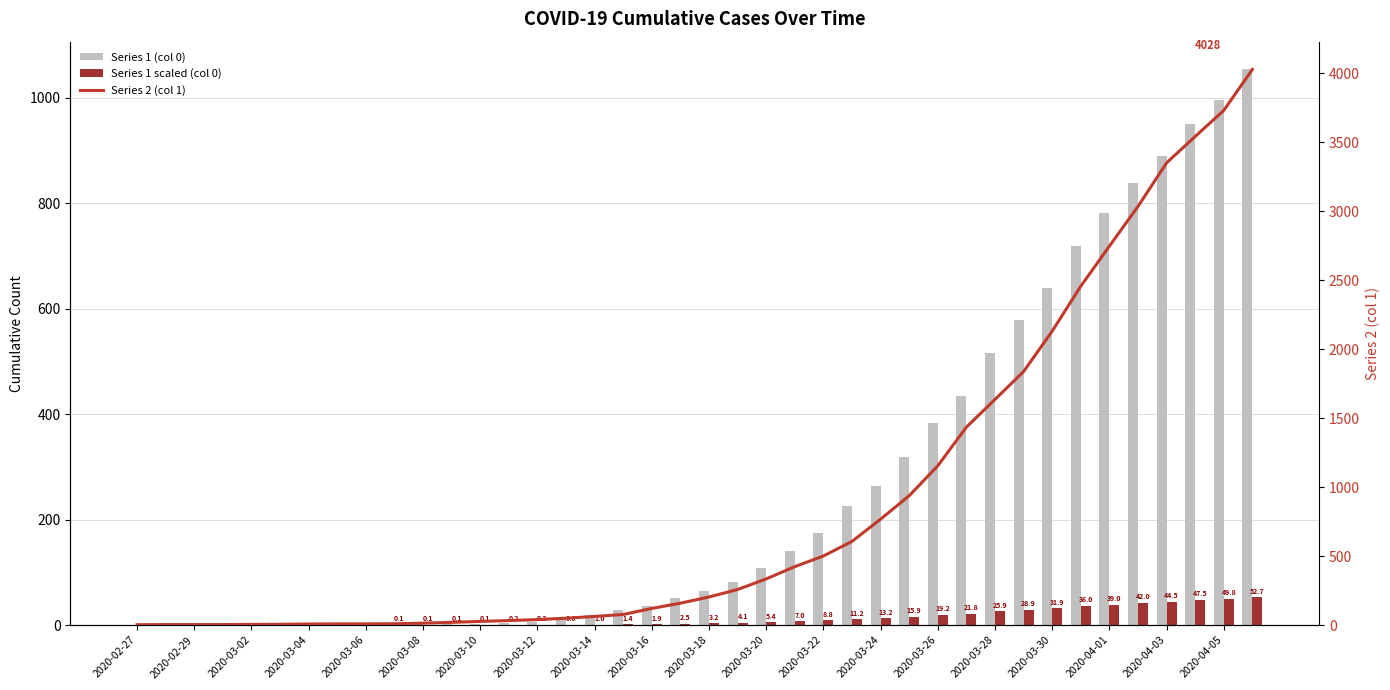

What is the spread (max minus min) of values at 2020-02-29?

4.0